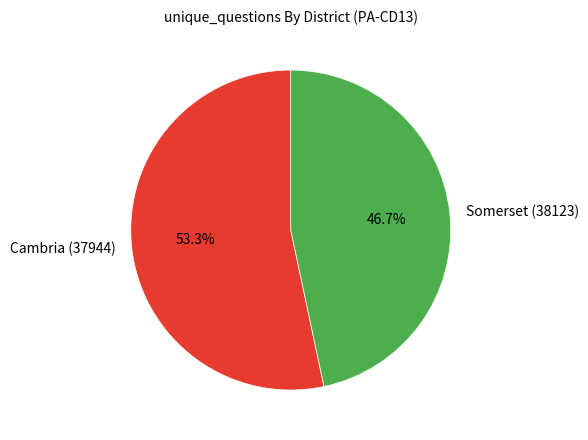

Rank the categories by value from highest to lowest.

Cambria (37944), Somerset (38123)